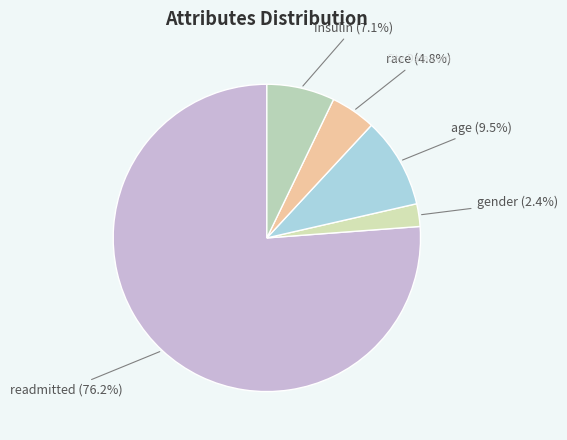

How many slices are in this pie chart?

5